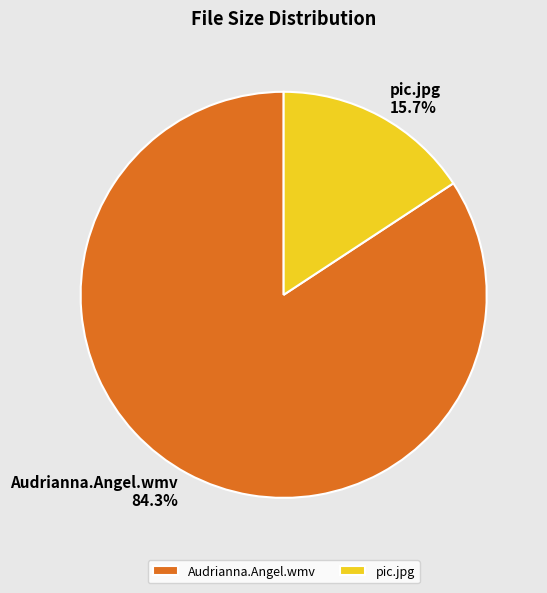

To the nearest percent, what percentage of the pie is pic.jpg?

16%